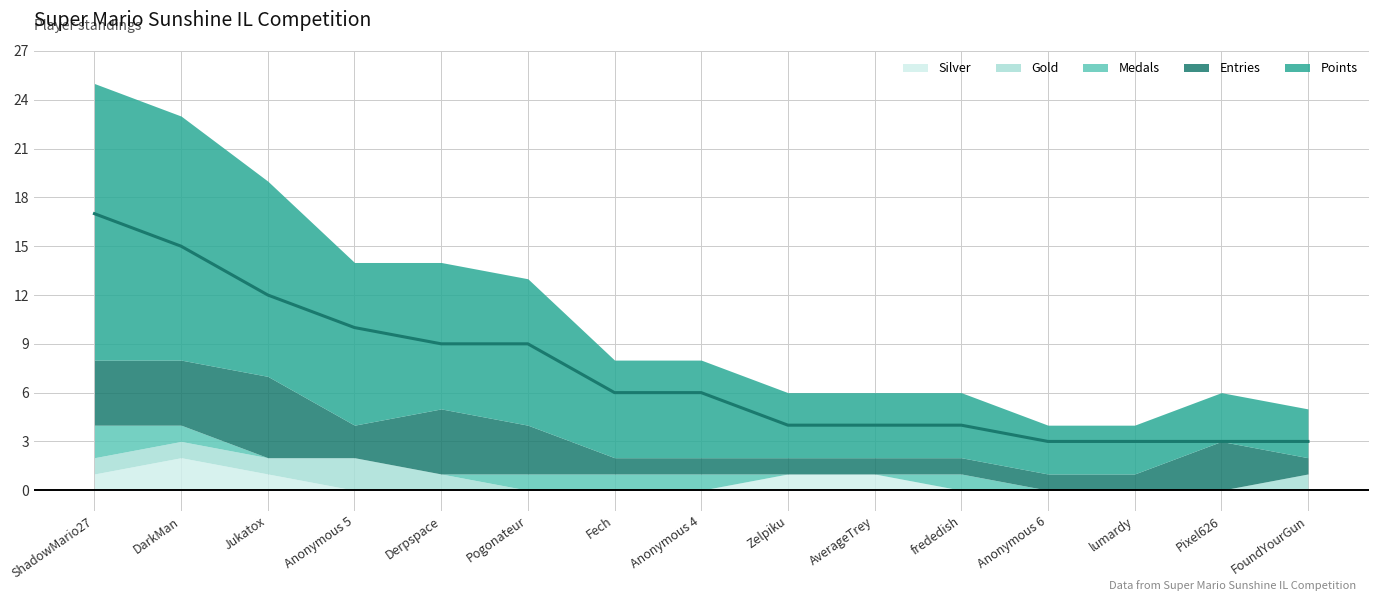

Is the value of Gold at lumardy greater than the value of Medals at Anonymous 6?

No